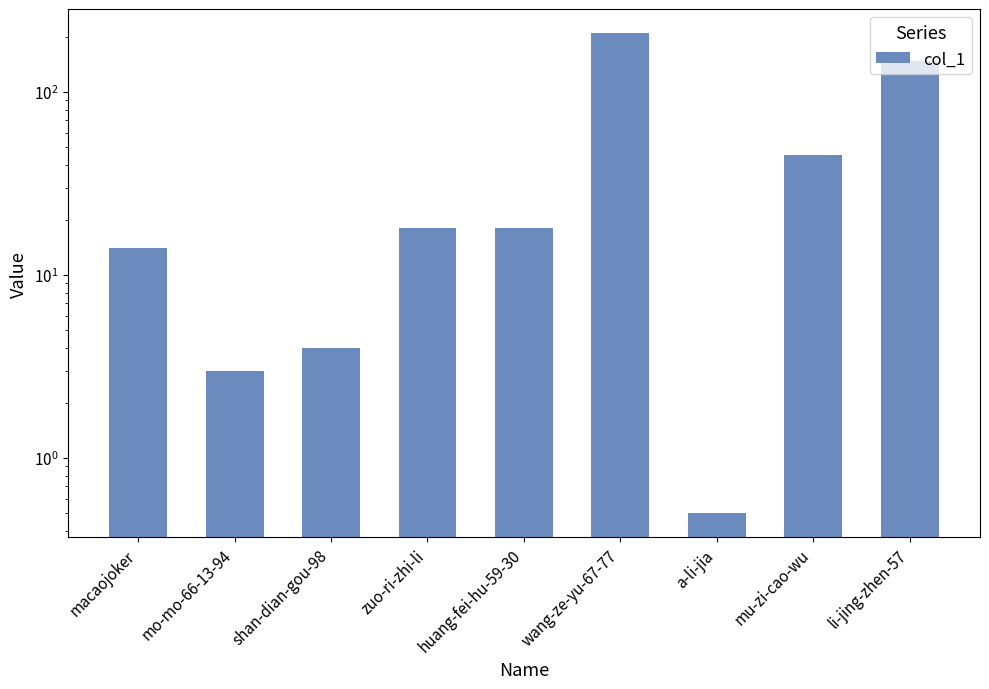

At which category does the chart reach its minimum across all series?

a-li-jia